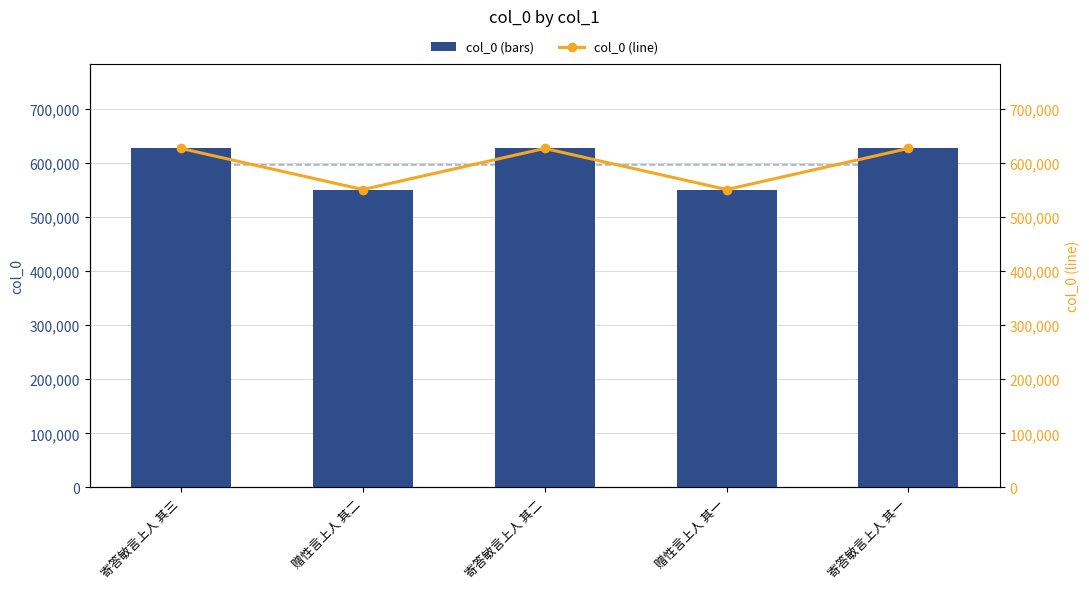

Is it true that col_0 equals 373422 at 赠性言上人 其二?

False